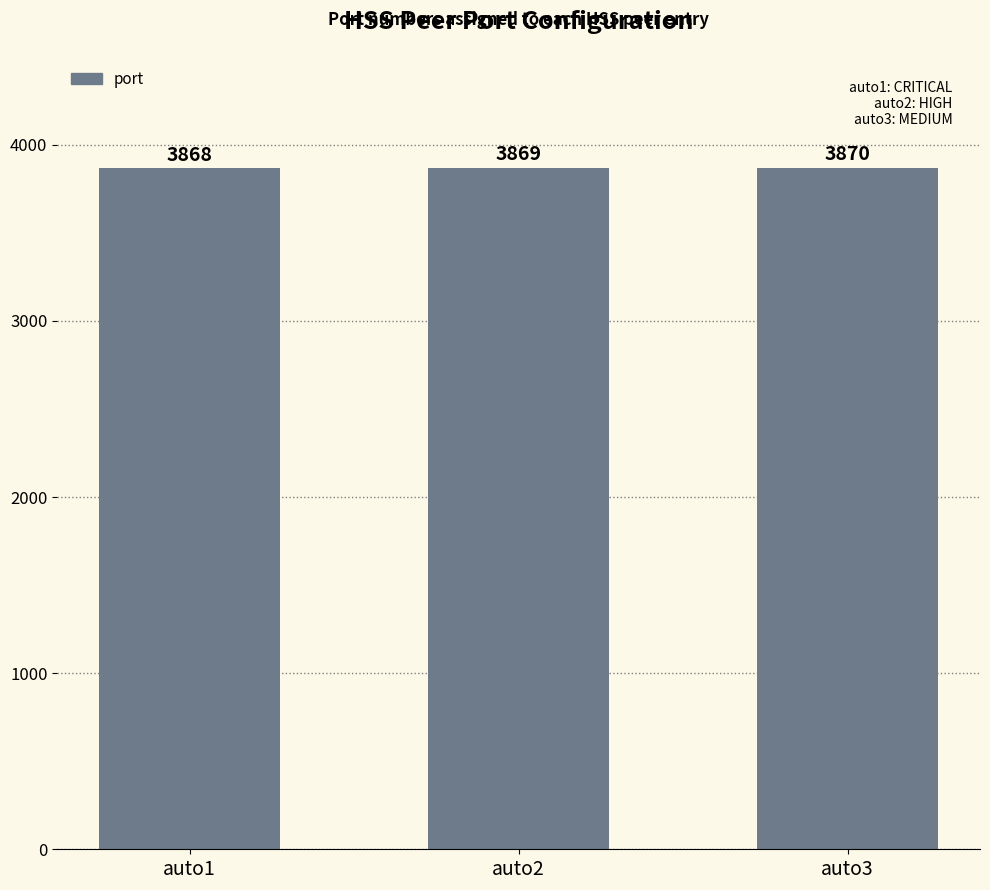

How many categories are shown in the chart?

3